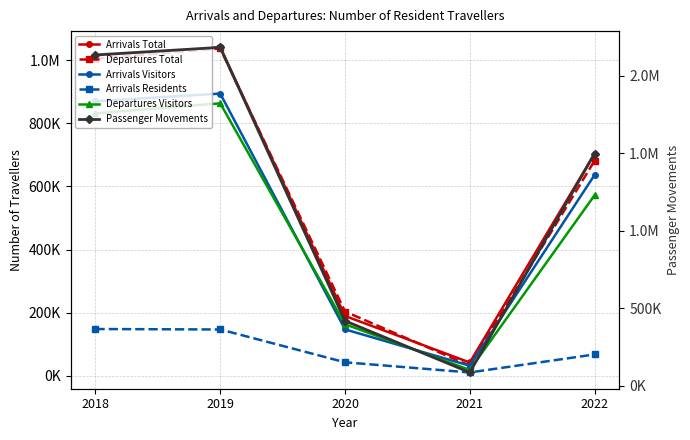

The value of Arrivals Visitors at 2019 is 894389. True or false?

True